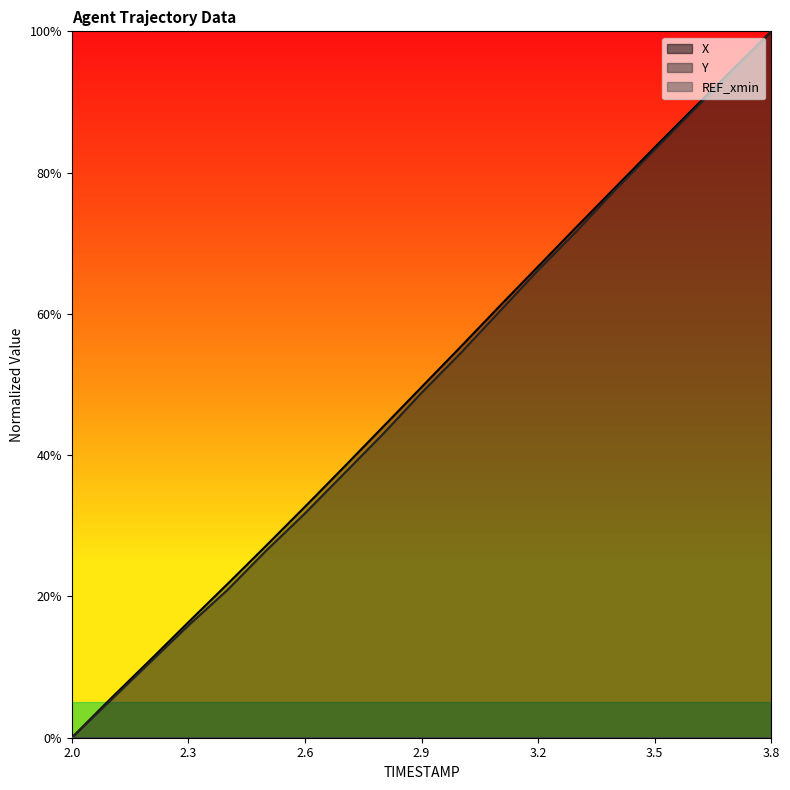

What is the value of the Y point at the 16th from the left?

83.2